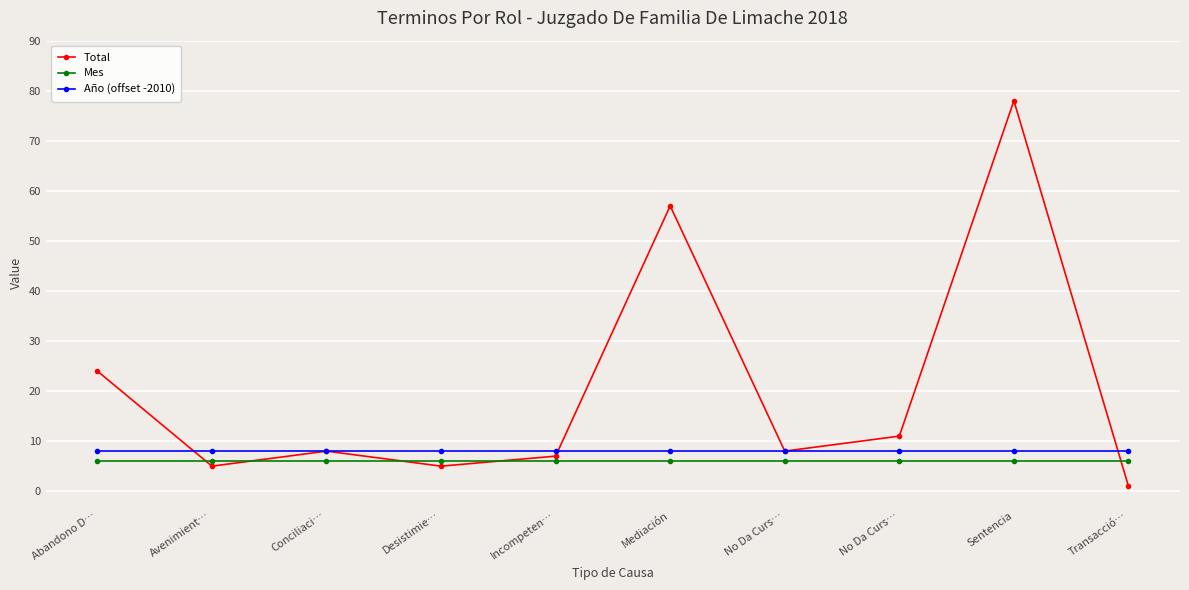

Reading left to right, transcribe all the data shown in this chart.

Total: 24	5	8	5	7	57	8	11	78	1
Mes: 6	6	6	6	6	6	6	6	6	6
Año (offset -2010): 8	8	8	8	8	8	8	8	8	8